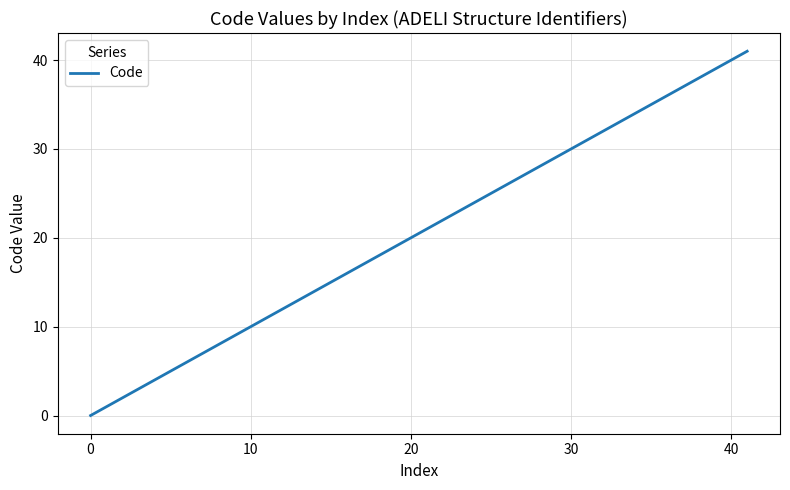

What is the greatest value displayed?

41